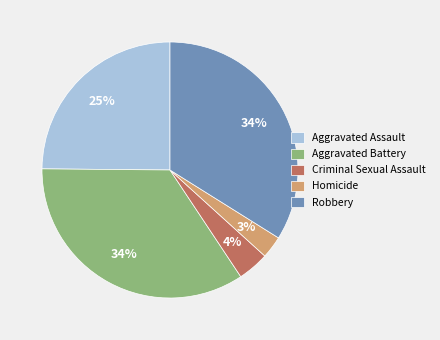

Count the number of slices in the pie.

5